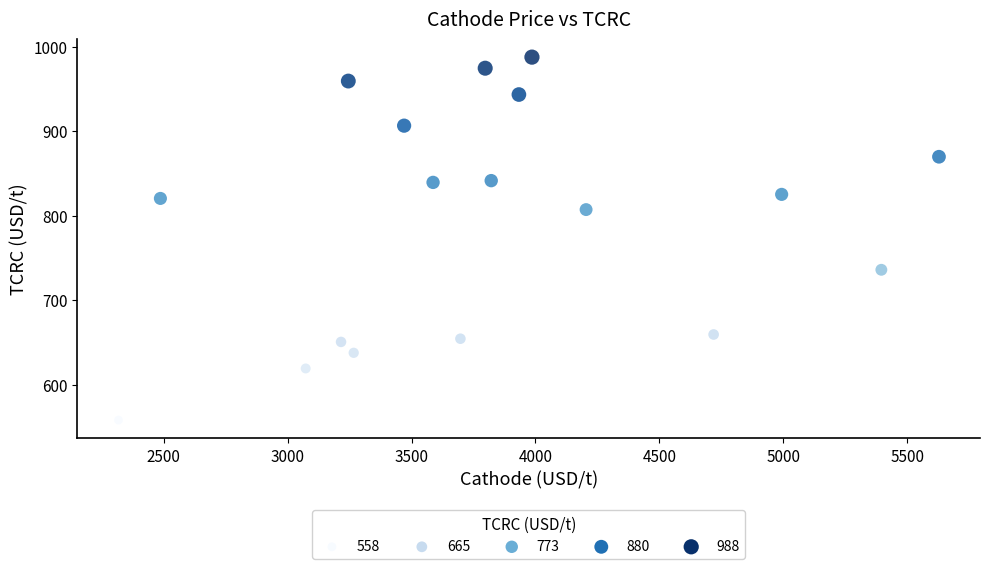

What is the range of X values (max minus min)?

3309.9